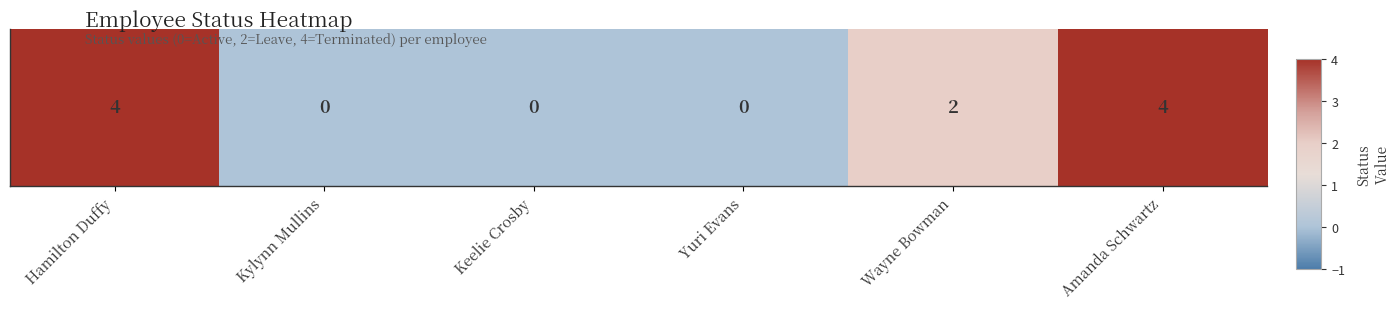

What is the change in value from Hamilton Duffy to Wayne Bowman?

-2